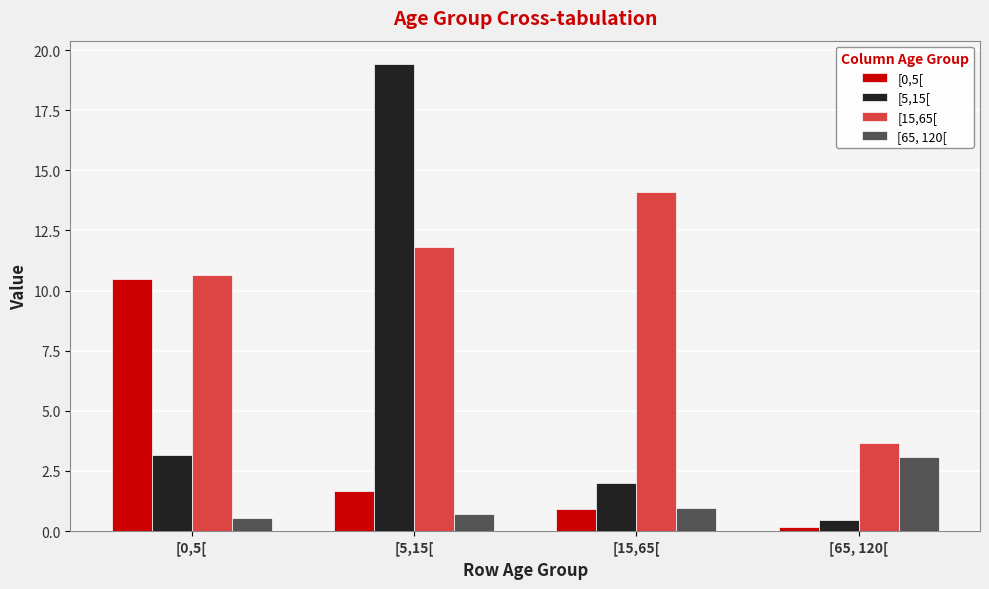

At [15,65[, list the series in order from smallest to largest.

[0,5[, [65, 120[, [5,15[, [15,65[